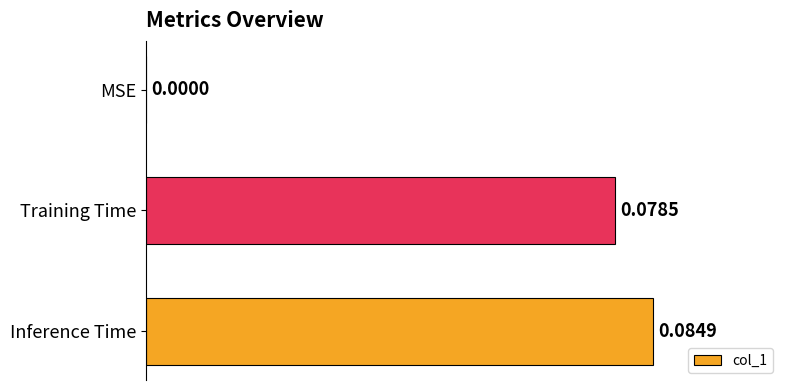

Which category has the highest value across all series?

Inference Time